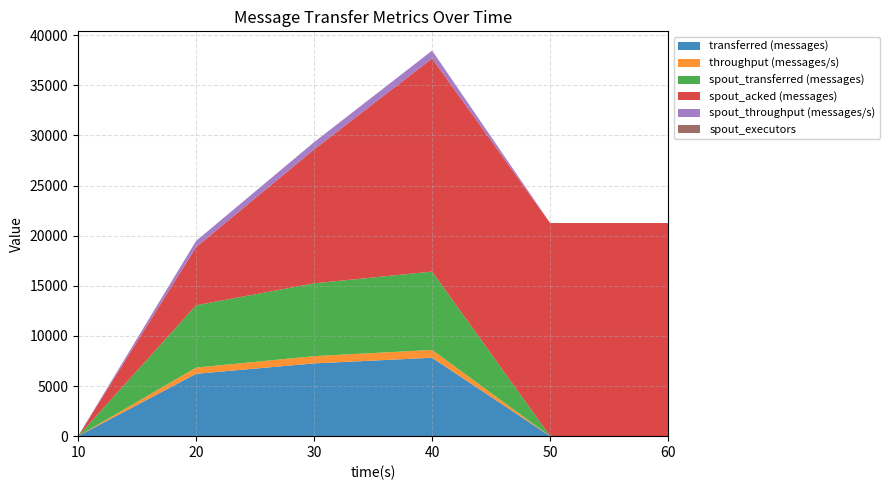

Reading right to left, list all the values displayed in this chart.

transferred (messages): 60=0	50=0	40=7820	30=7260	20=6220	10=0
throughput (messages/s): 60=0	50=0	40=780	30=724	20=617	10=0
spout_transferred (messages): 60=0	50=0	40=7820	30=7260	20=6220	10=0
spout_acked (messages): 60=21260	50=21260	40=21260	30=13360	20=5800	10=0
spout_throughput (messages/s): 60=0	50=0	40=780	30=724	20=617	10=0
spout_executors: 60=1	50=1	40=1	30=1	20=1	10=0